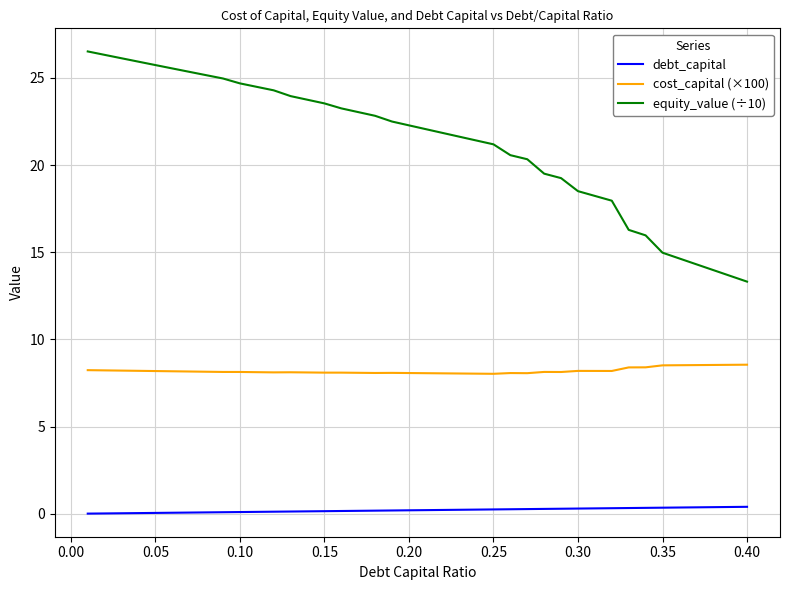

In cost_capital (×100), how many points are higher than both neighbors (excluding endpoints)?

5